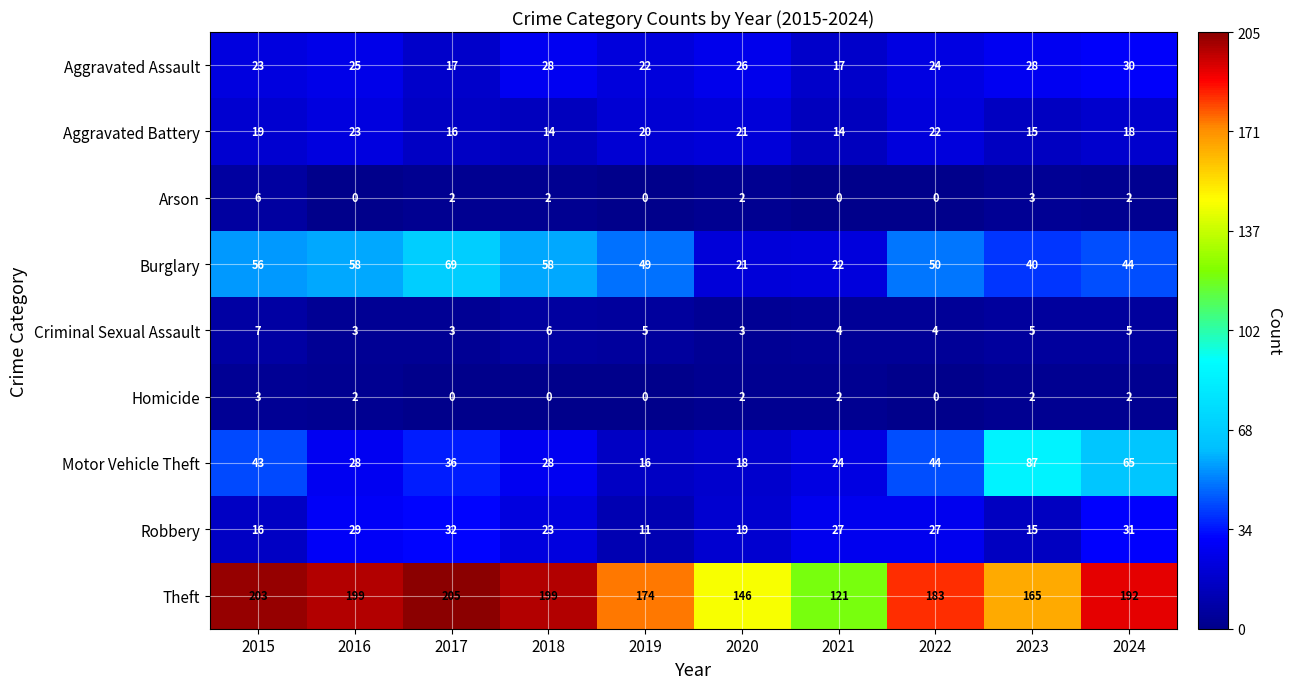

Which series has the widest spread of values?

Theft